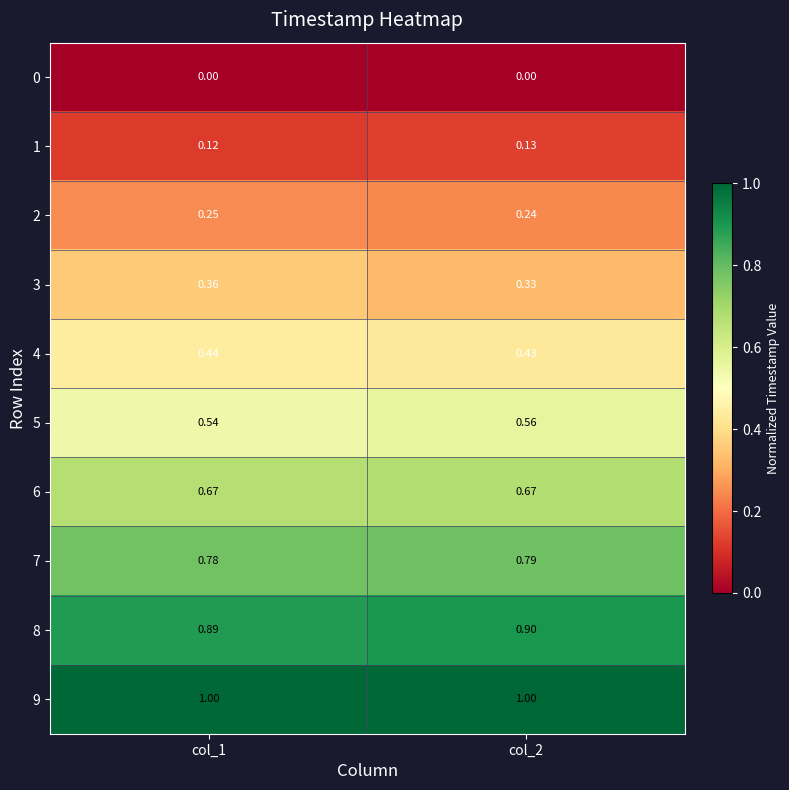

Is the value of 6 at col_1 greater than the value of 1 at col_2?

Yes